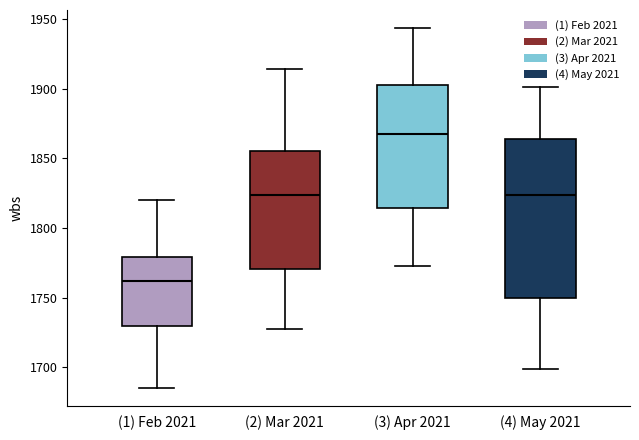

Reading left to right, transcribe this box plot: for each box, give where its median line is, the range the box spans, and where its two whiskers end, as read against the y-axis. The values are not printed on the chart, so give them approximately, as read against the axis.

(1) Feb 2021: median 1760, box 1730 to 1780, whiskers 1685 to 1820
(2) Mar 2021: median 1825, box 1770 to 1855, whiskers 1730 to 1915
(3) Apr 2021: median 1870, box 1815 to 1905, whiskers 1770 to 1945
(4) May 2021: median 1825, box 1750 to 1865, whiskers 1700 to 1900